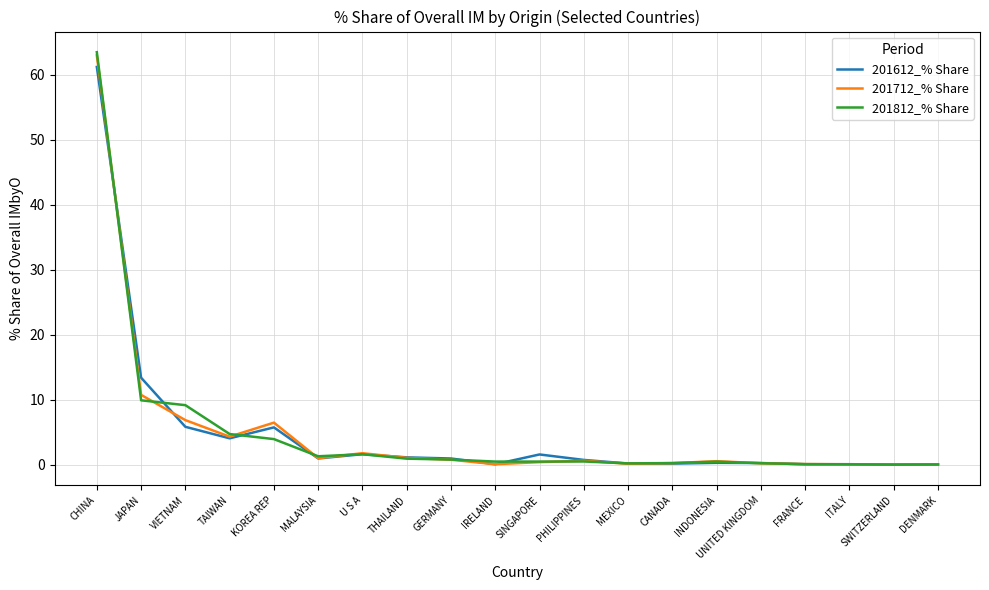

At which category does 201612_% Share reach its first local valley?

TAIWAN